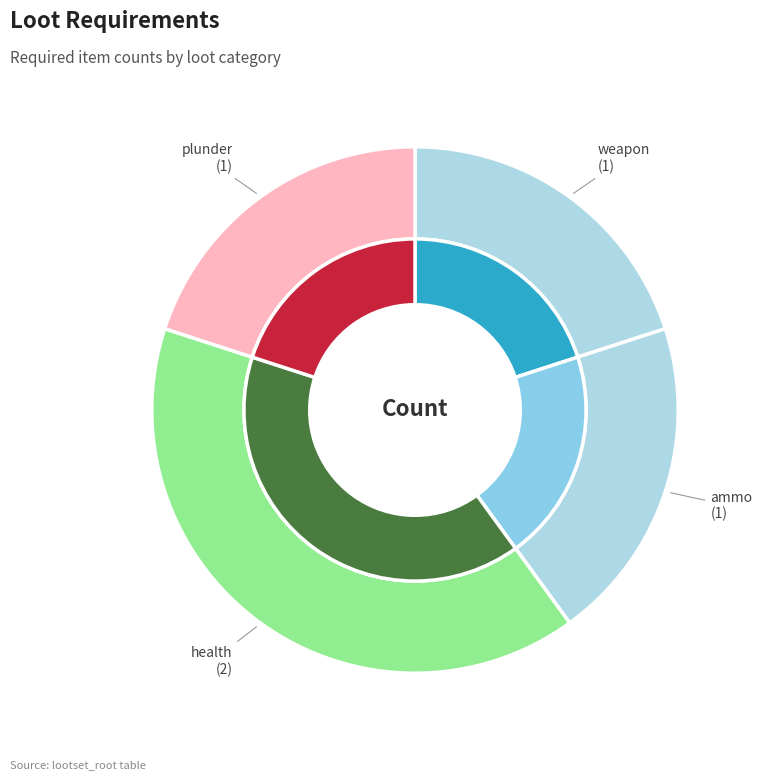

What is the largest slice in the pie chart?

health